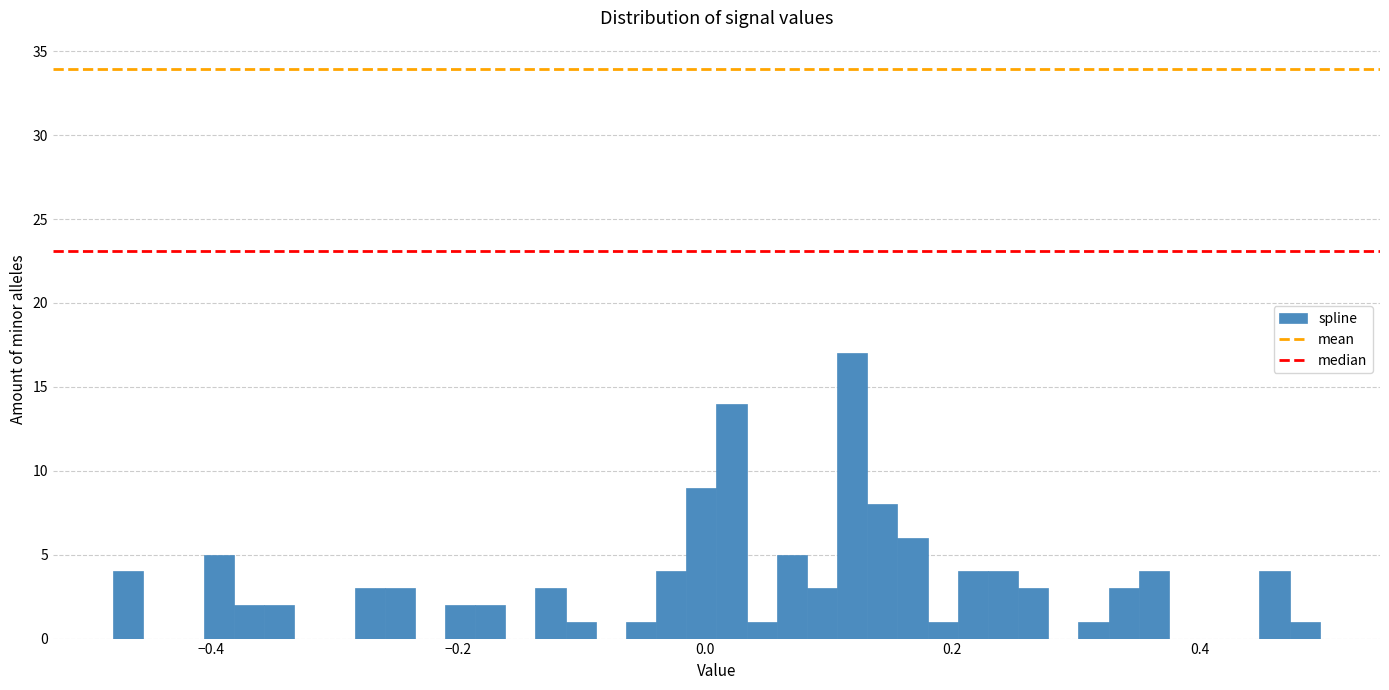

Around what value on the x-axis is the tallest bar? Give the approximate position of its centre, as read against the axis.

0.12